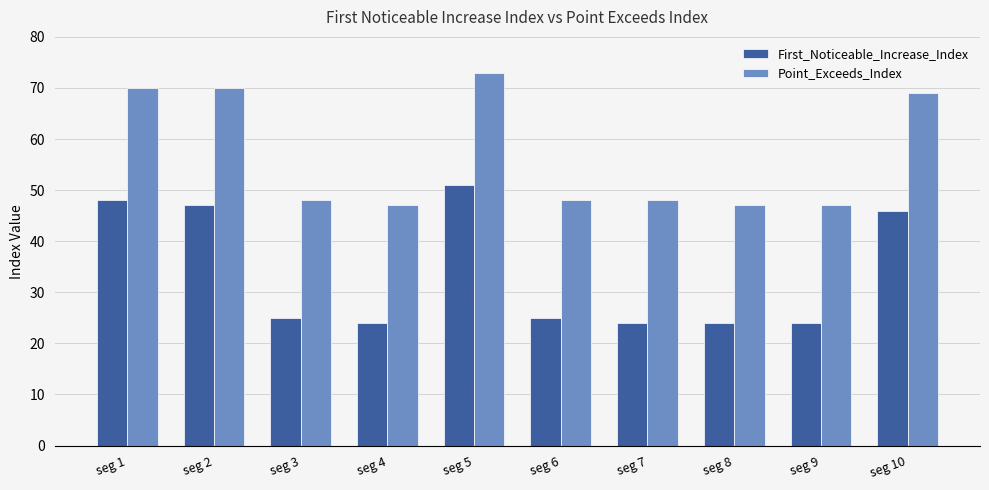

What are all the series names shown in the legend?

First_Noticeable_Increase_Index, Point_Exceeds_Index